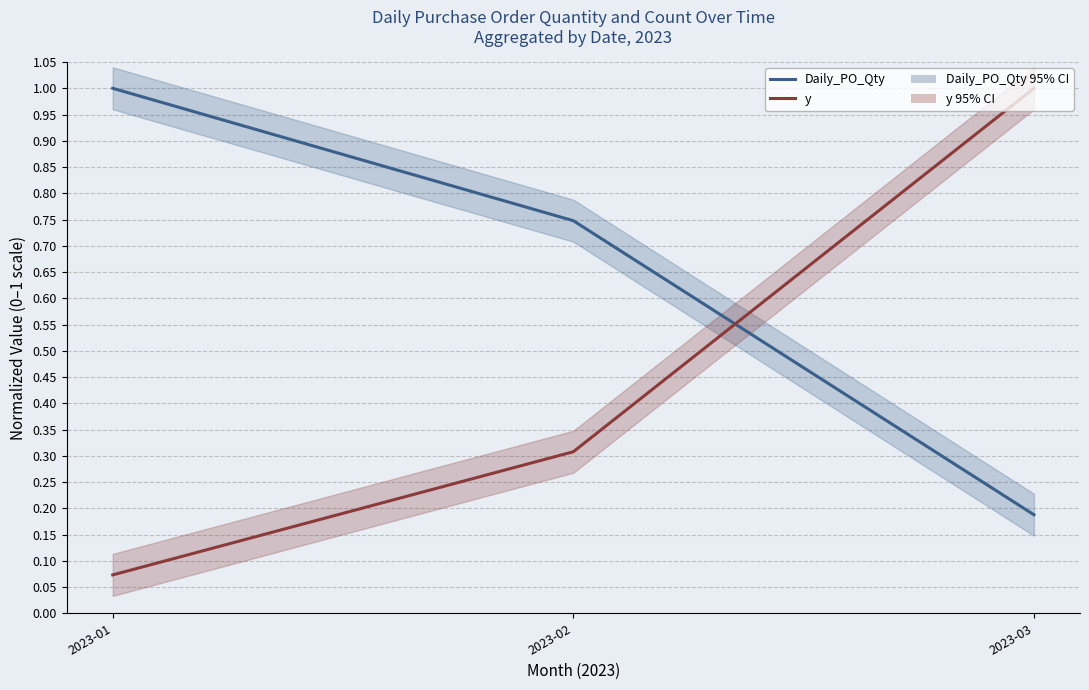

Reading right to left, transcribe all the data shown in this chart.

Daily_PO_Qty: 0.2	0.7	1.0
y: 1.0	0.3	0.1